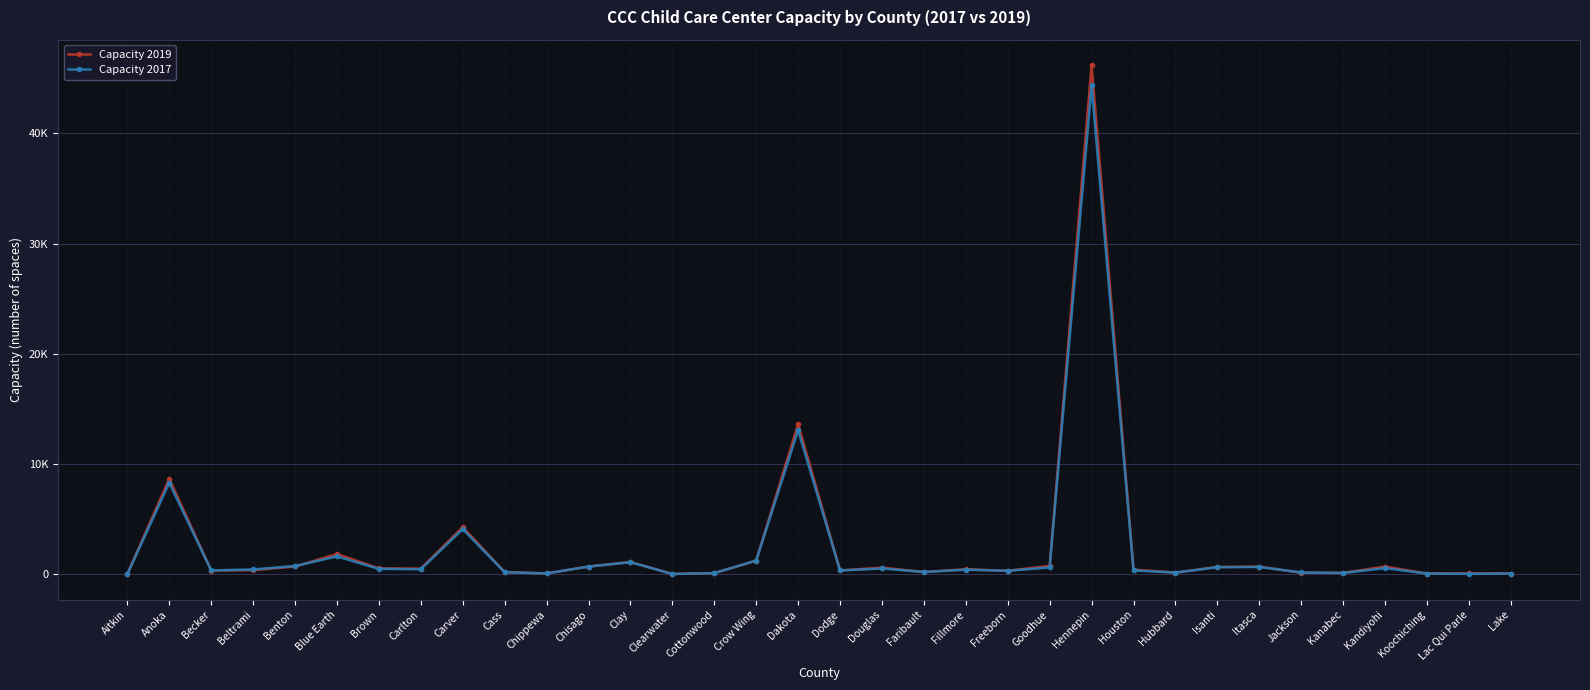

Is it true that Capacity 2019 equals 32 at Cottonwood?

False